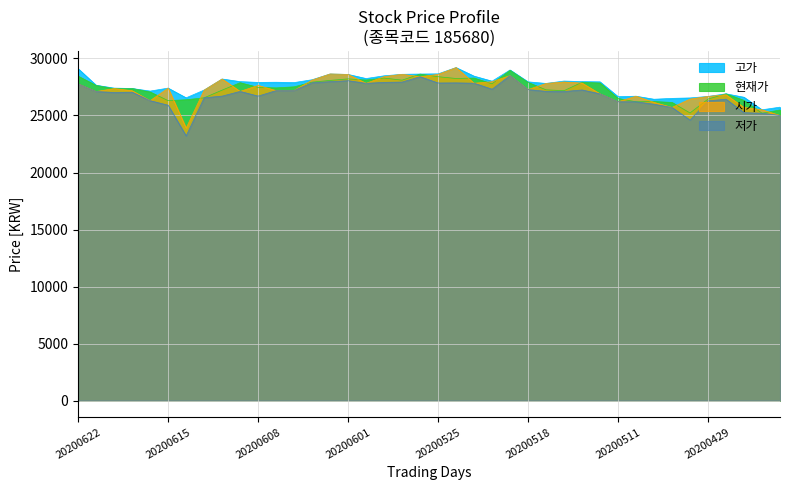

Is it true that 현재가 equals 51935 at 20200519?

False